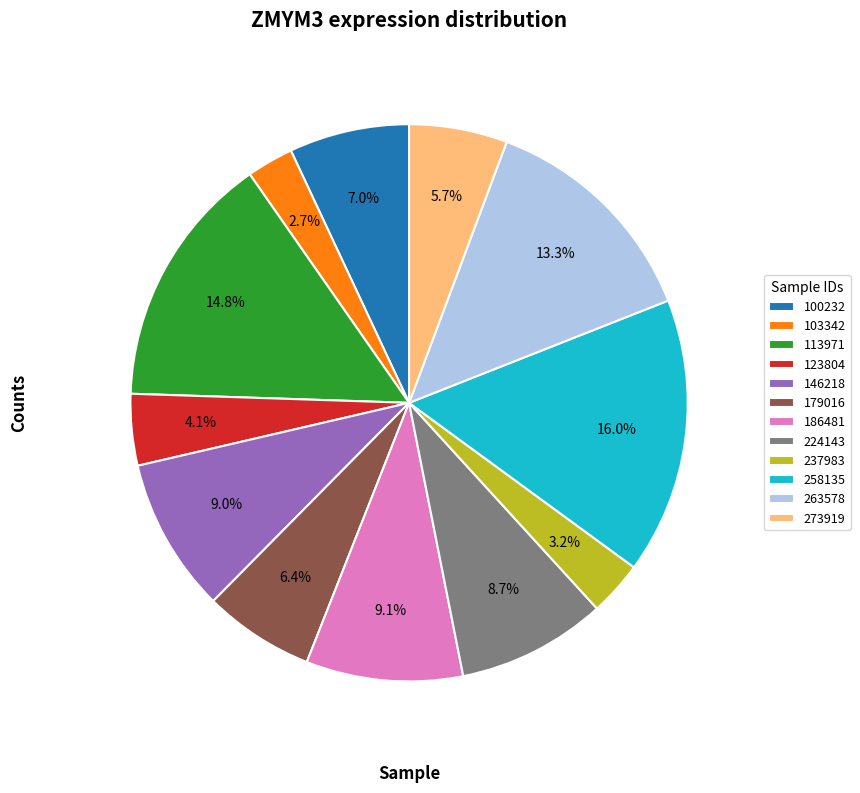

How many slices are in this pie chart?

12